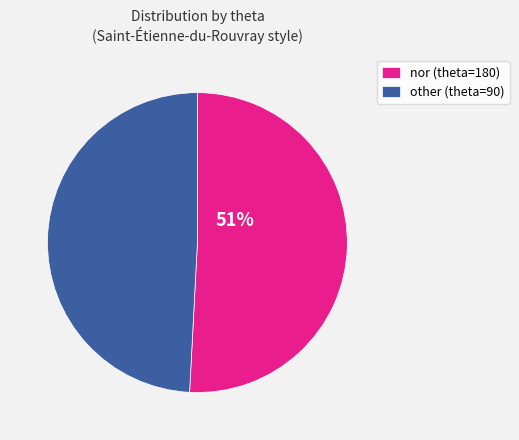

Is there a majority slice in this chart?

Yes